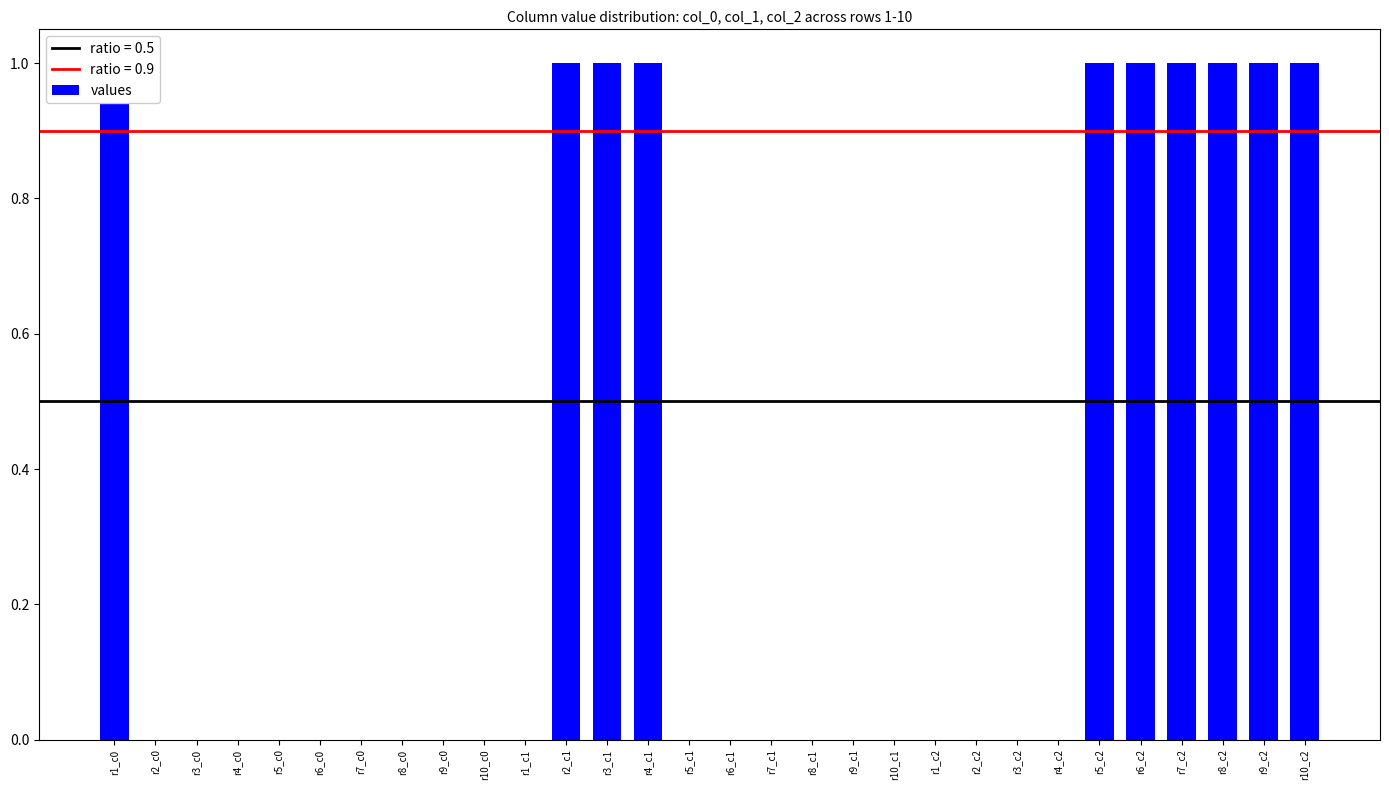

The chart shows a value of 0 at r9_c0. True or false?

False